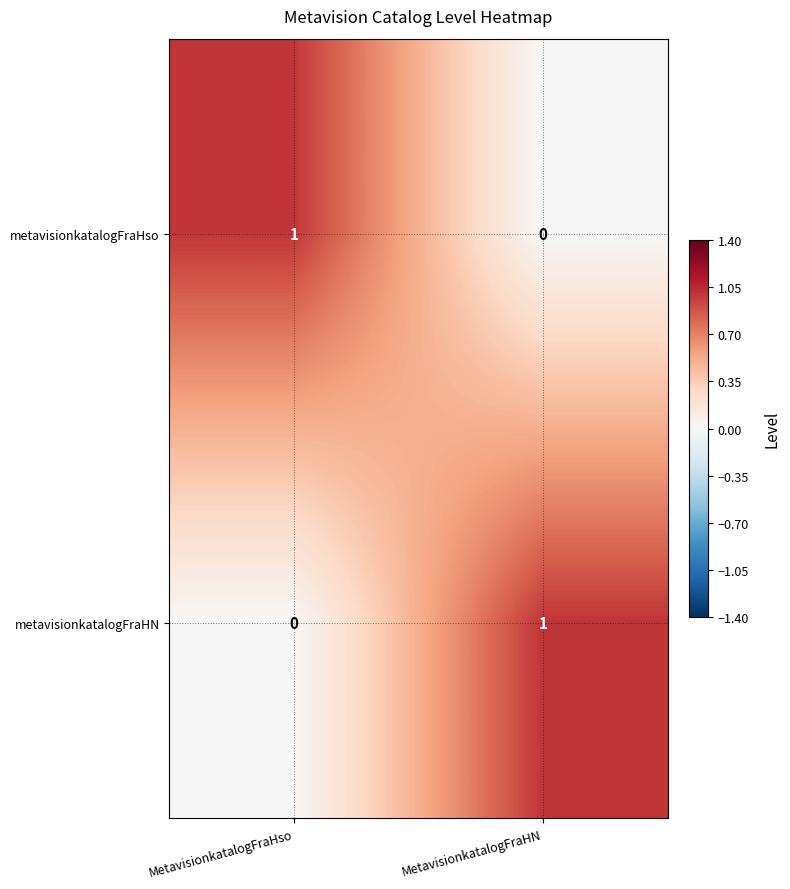

What is the total value across all series at MetavisionkatalogFraHso?

1